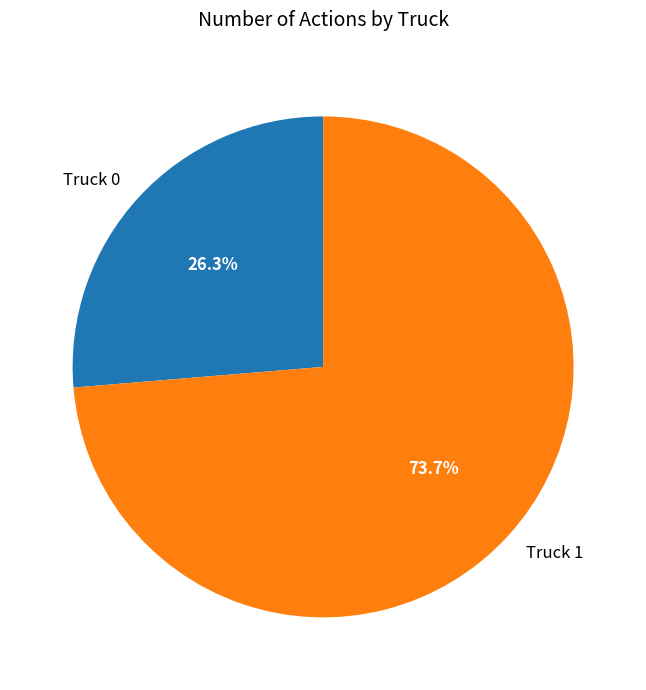

To the nearest percent, what is the combined percentage of Truck 1 and Truck 0?

100%